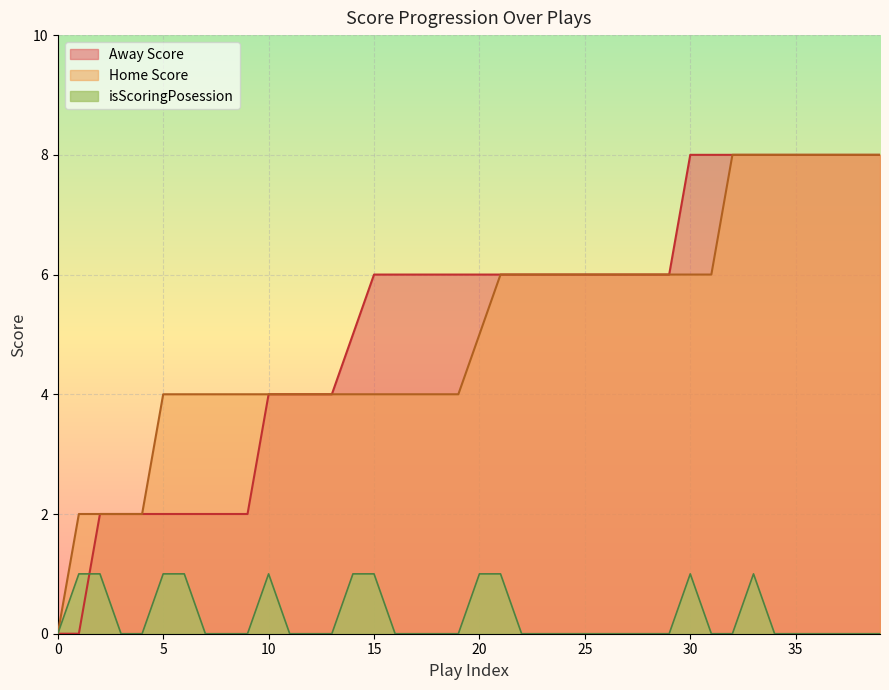

What is the total value across all series at 6?

7